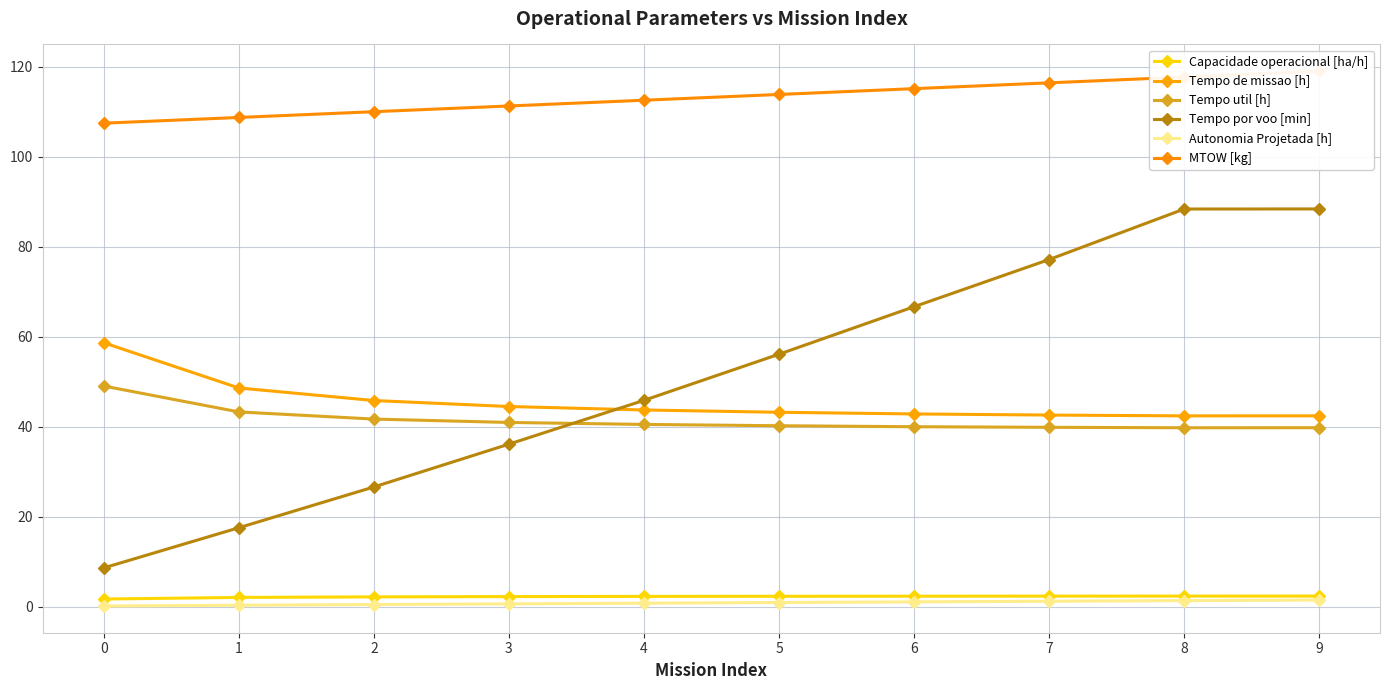

How many lines are shown in the chart?

6